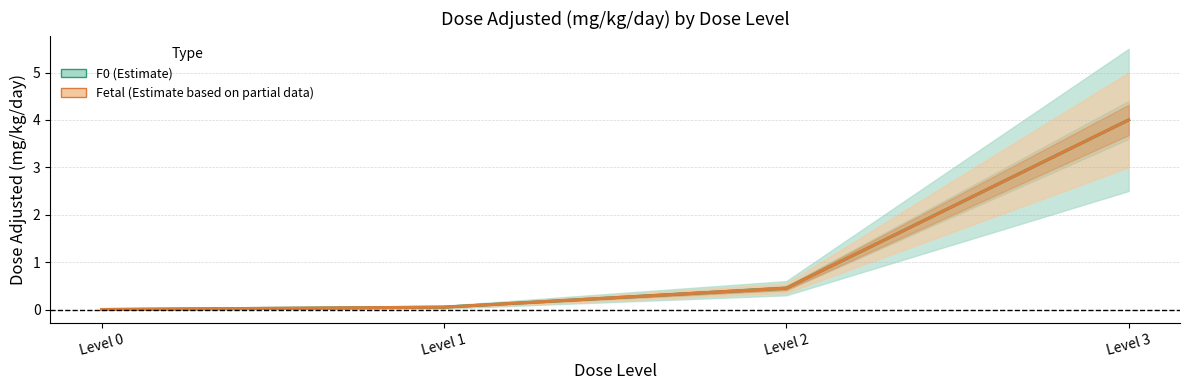

How many distinct data groups are displayed?

2